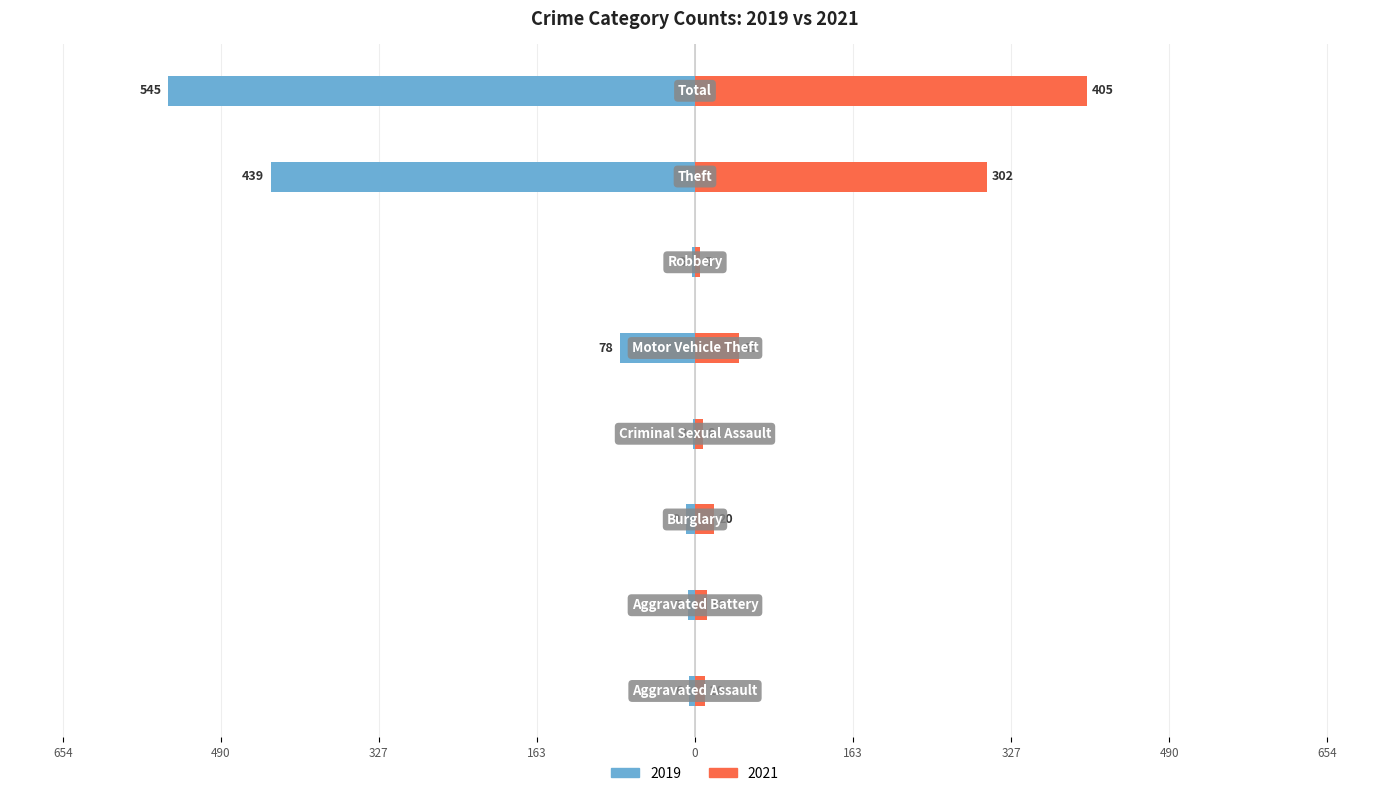

Does the chart contain stacked bars?

No